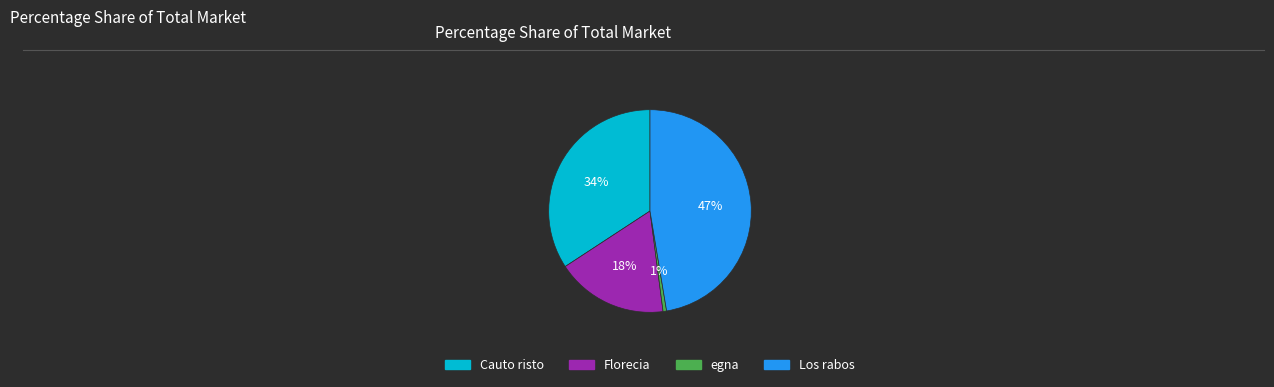

To the nearest percent, what is the difference between the Los rabos and Cauto risto slice percentages?

13%